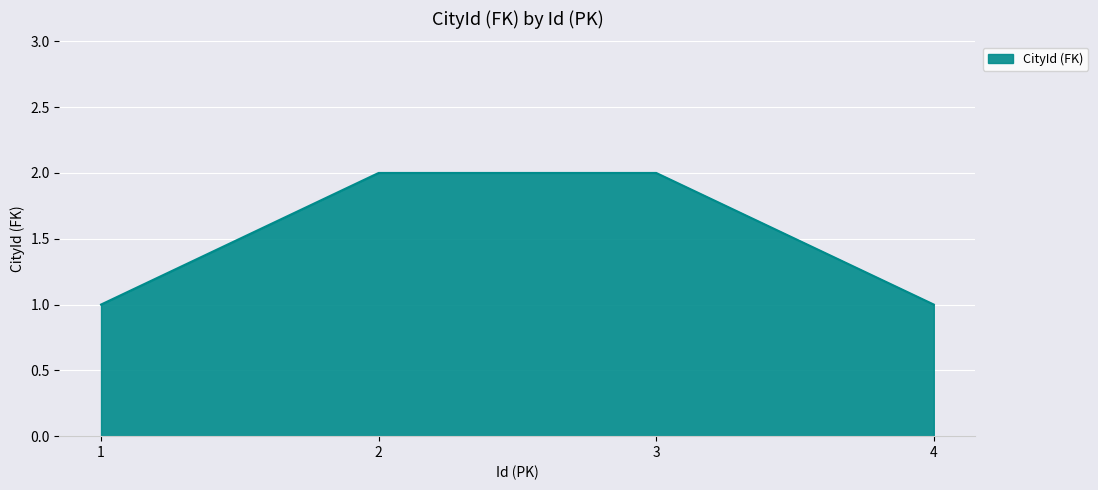

True or false: the data shows 2 at 2.

True